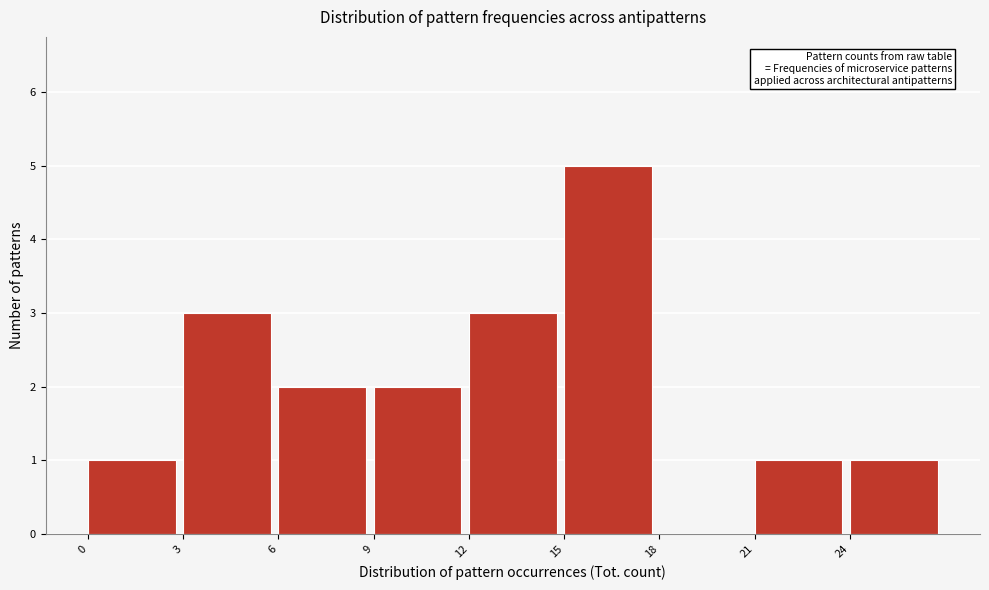

Reading left to right, transcribe this chart: for each bar, give the range it covers on the x-axis and its height. The values are not printed on the chart, so give them approximately, as read against the axis.

0 to 3: 1
3 to 6: 3
6 to 9: 2
9 to 12: 2
12 to 15: 3
15 to 18: 5
18 to 21: 0
21 to 24: 1
24 to 27: 1